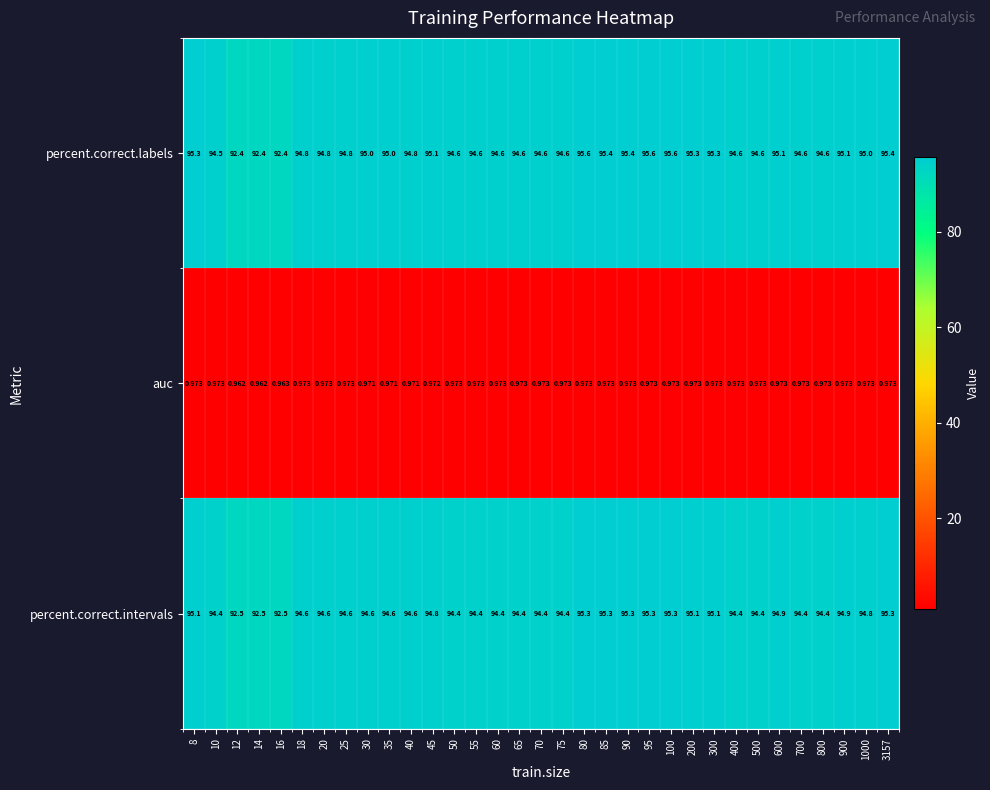

What is the greatest value displayed?

95.6